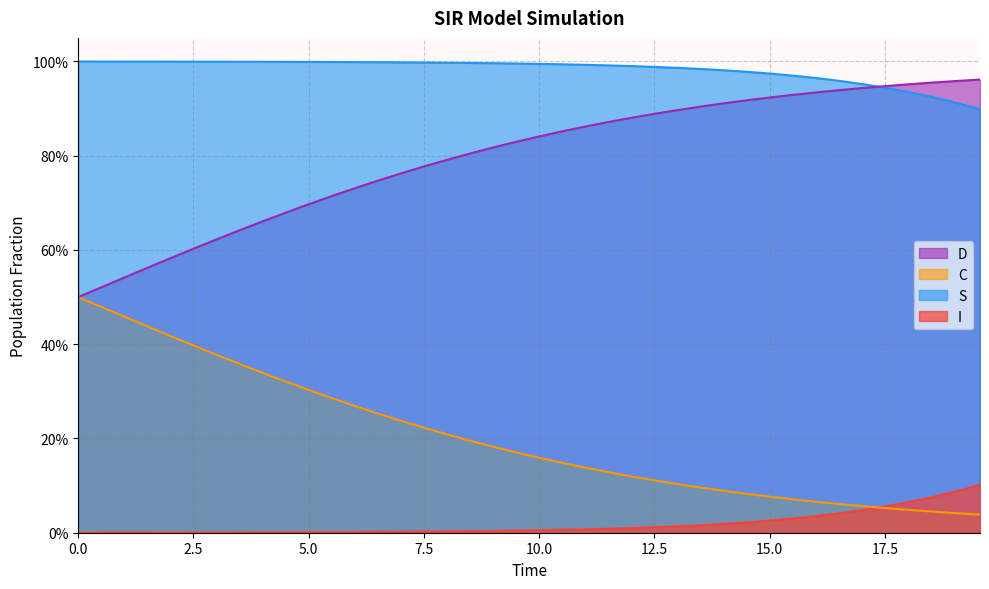

List the series in order of their overall mean, lowest first.

I, C, D, S